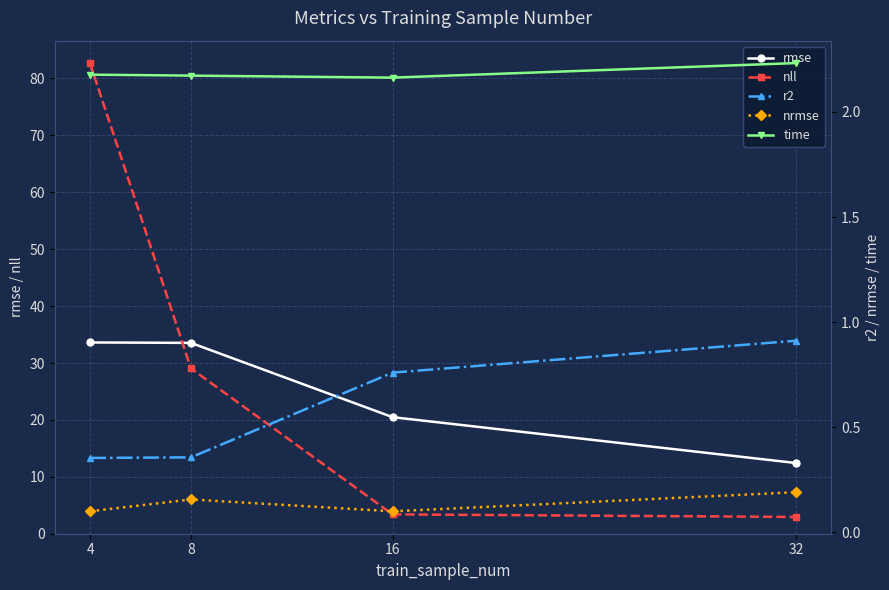

True or false: time has a value of 2.2 at 16.

True